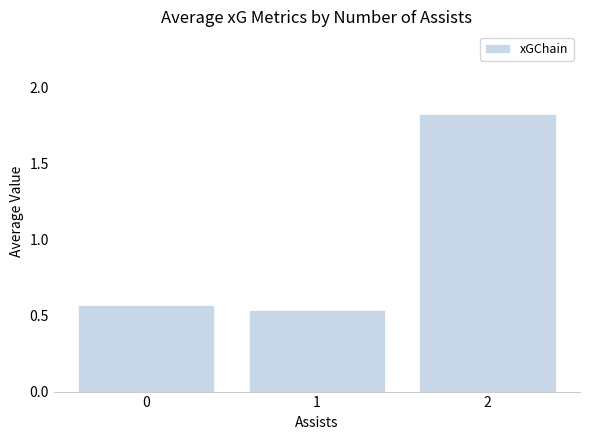

The value at 2 is 0.9. True or false?

False